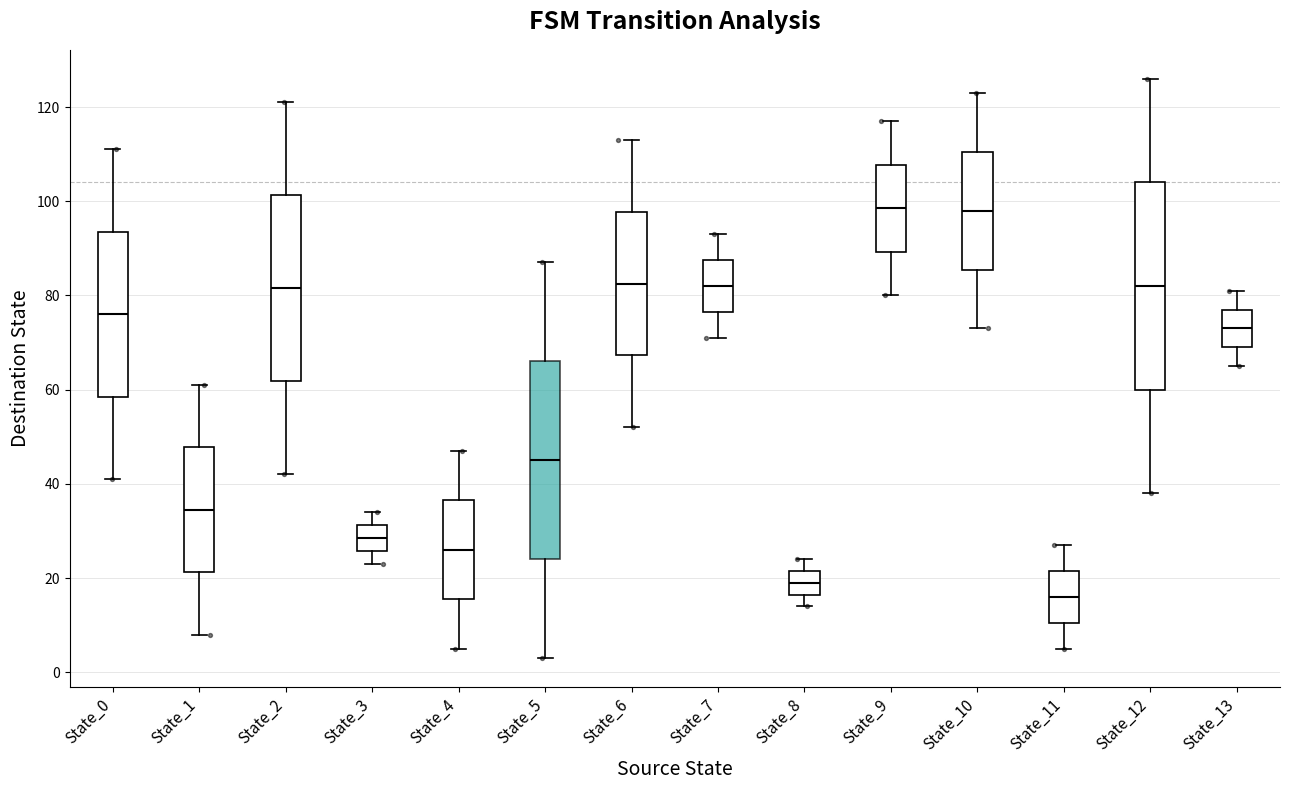

Which box's median line is the lowest?

State_11